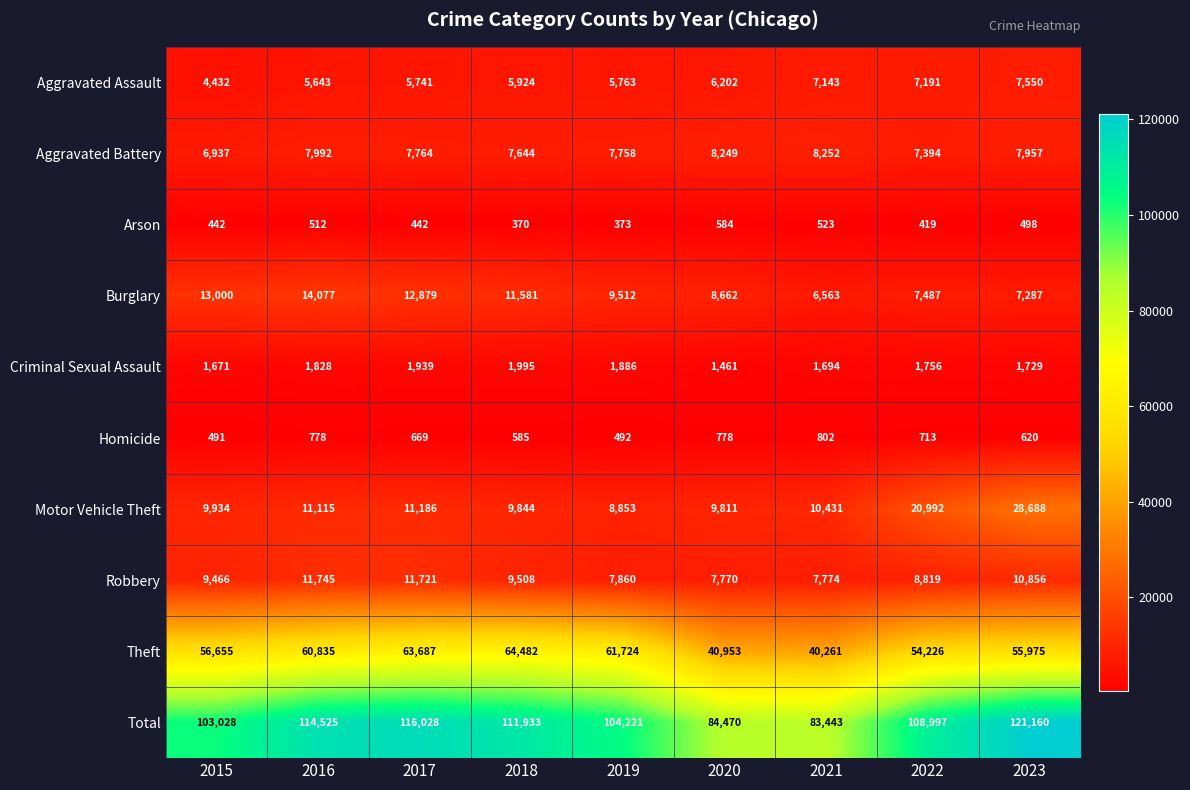

List the series in order of their peak value, lowest first.

Arson, Homicide, Criminal Sexual Assault, Aggravated Assault, Aggravated Battery, Robbery, Burglary, Motor Vehicle Theft, Theft, Total